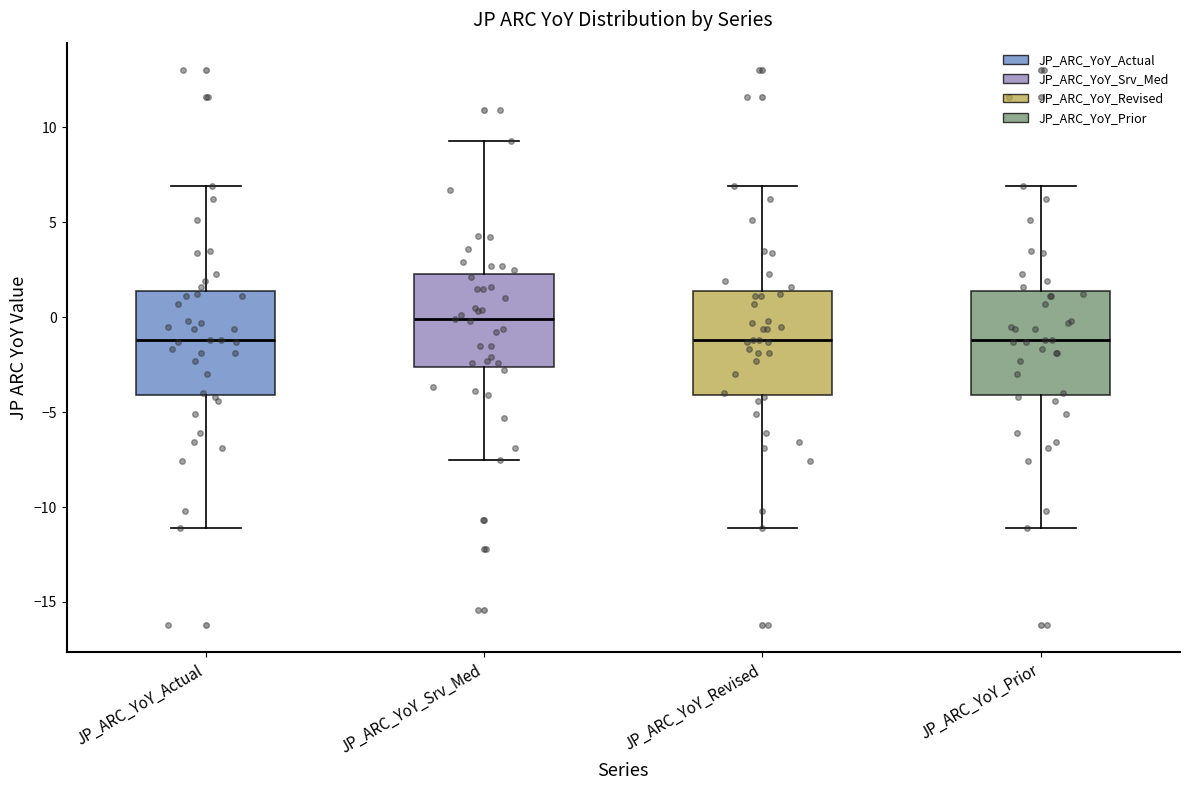

Where is the upper edge of the box for JP_ARC_YoY_Actual on the y-axis? The values are not printed on the chart, so give them approximately, as read against the axis.

1.5